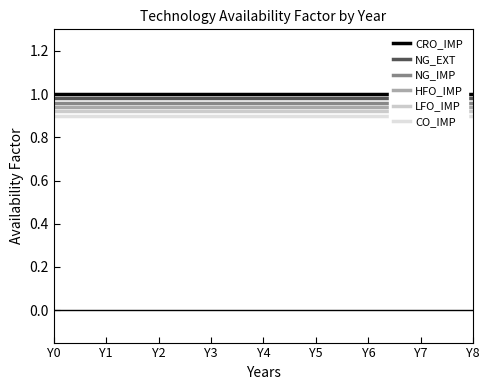

True or false: NG_IMP and CRO_IMP intersect in this chart.

False